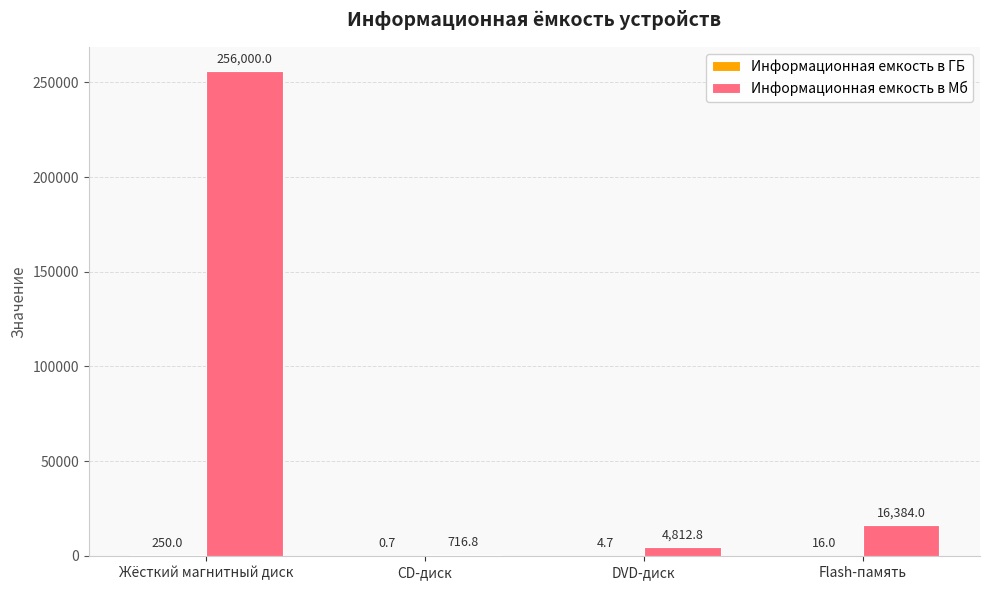

What is the approximate value of Информационная емкость в Мб at DVD-диск?

4812.8